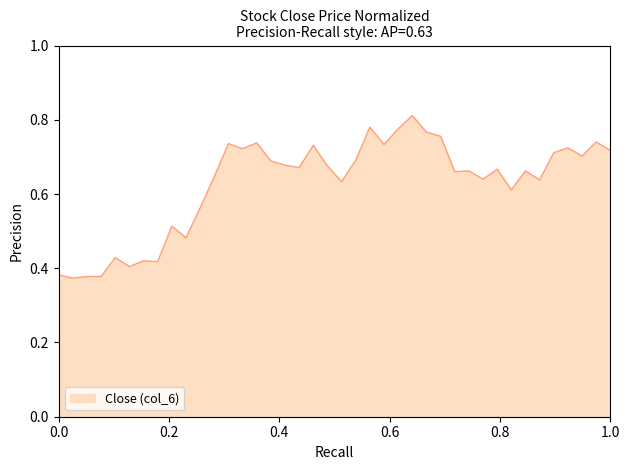

How many points are higher than both their immediate neighbors (excluding endpoints)?

13